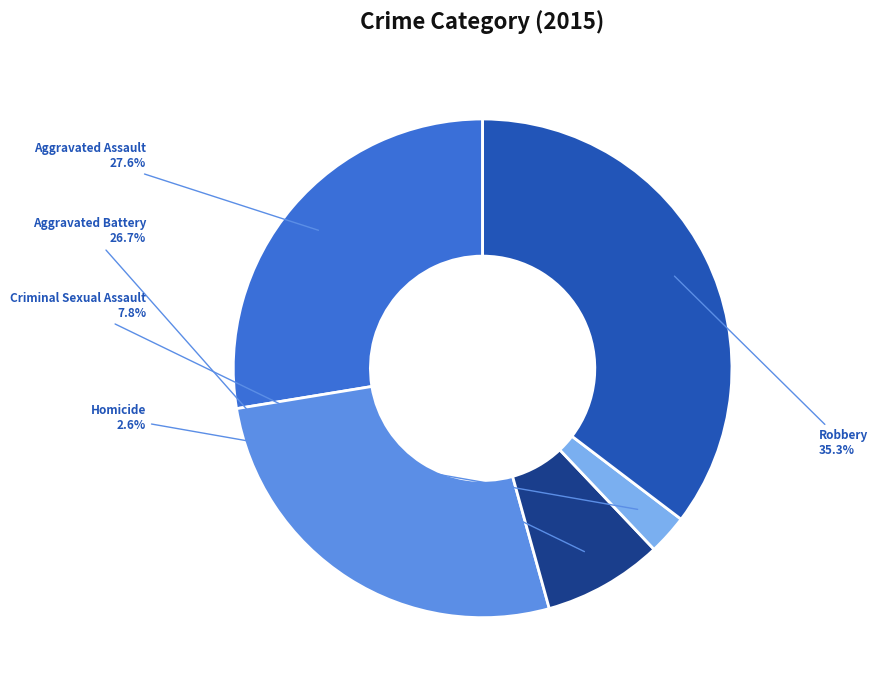

Is there any slice that represents more than half of the pie?

No